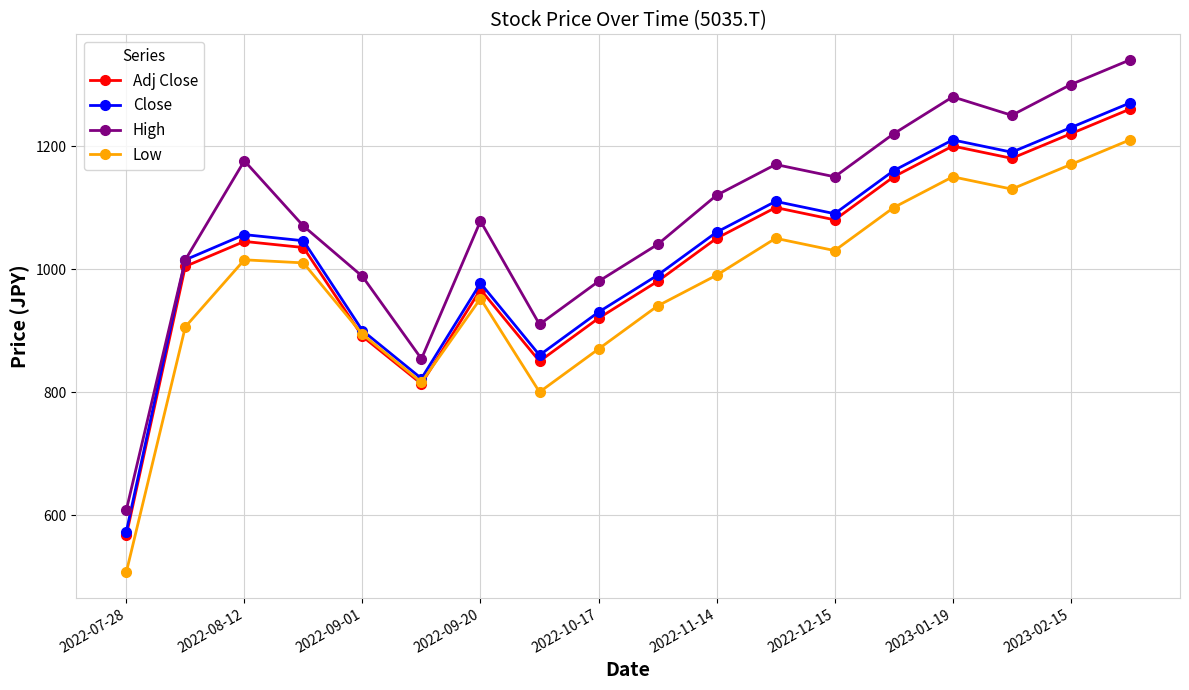

Which series has the largest total across all categories?

High